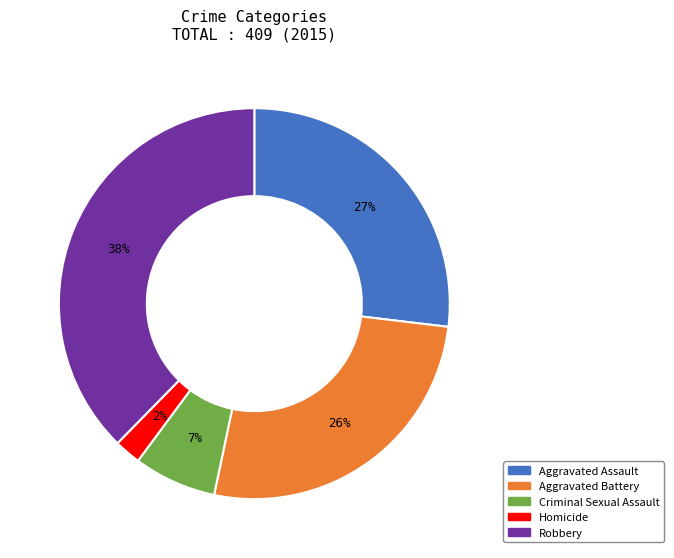

Which category has the biggest portion of the pie?

Robbery